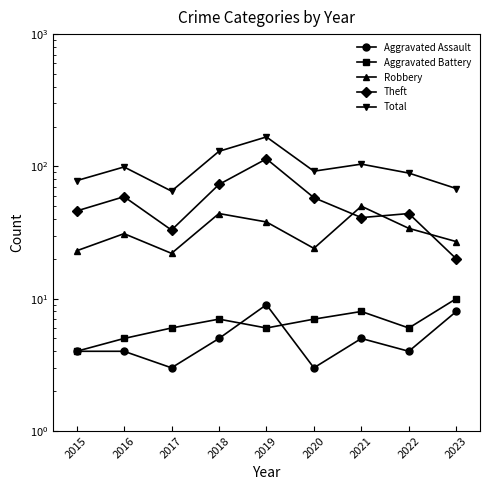

Read the Theft value at 2022.

44